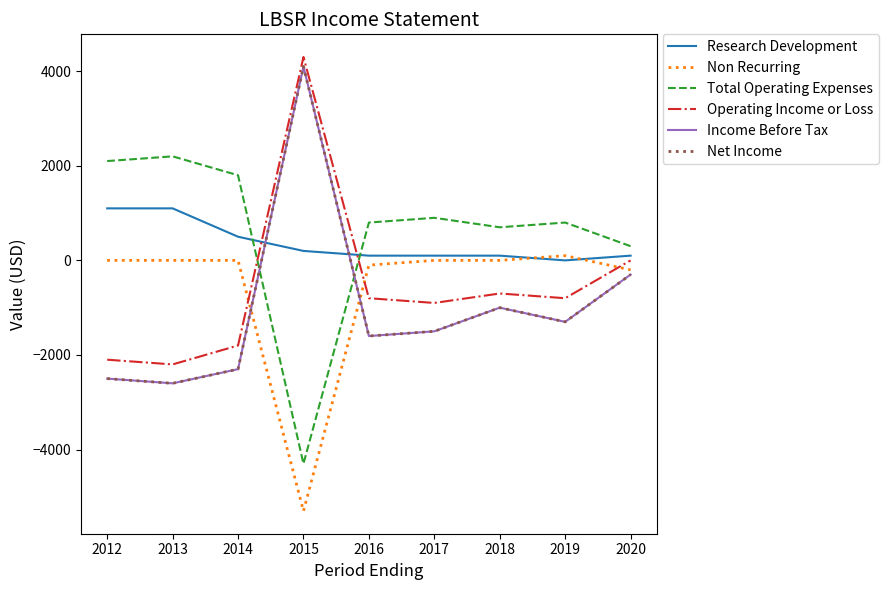

Which label corresponds to the smallest value in the chart?

2015